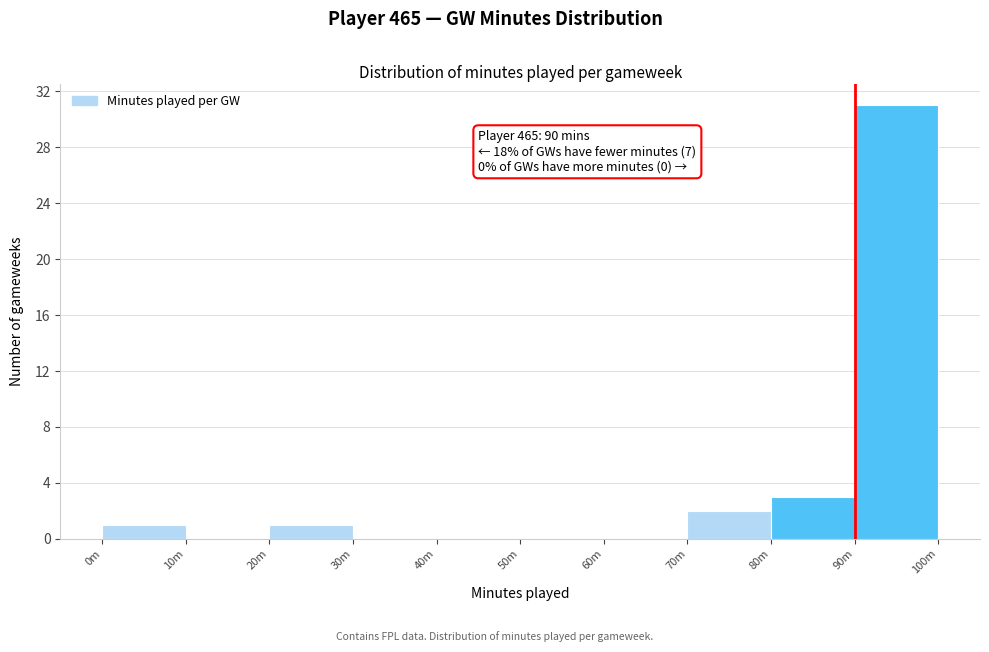

Reading left to right, list all the values displayed in this chart.

0m=1	10m=0	20m=1	30m=0	40m=0	50m=0	60m=0	70m=2	80m=3	90m=31